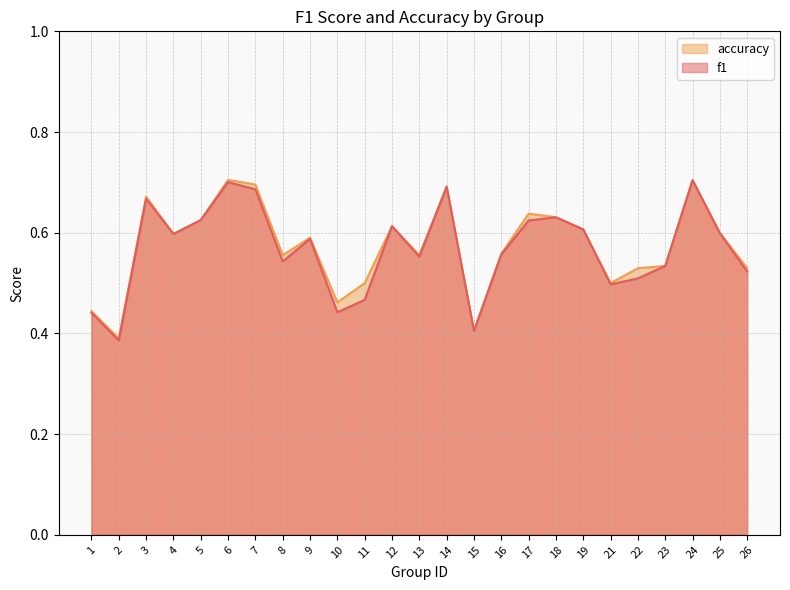

Is the value of accuracy at 14 greater than the value of f1 at 16?

Yes